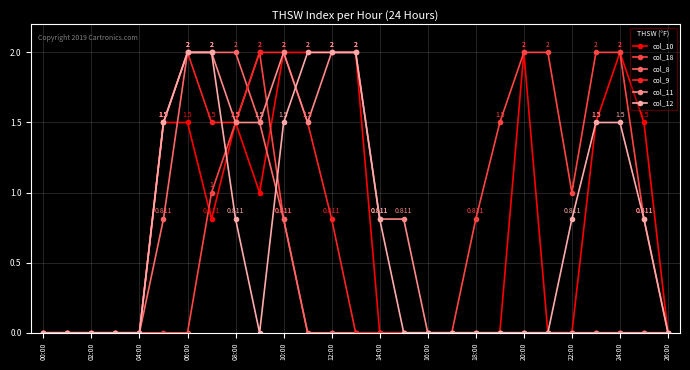

Rank the series by their maximum value, from lowest to highest.

col_10, col_18, col_8, col_9, col_11, col_12